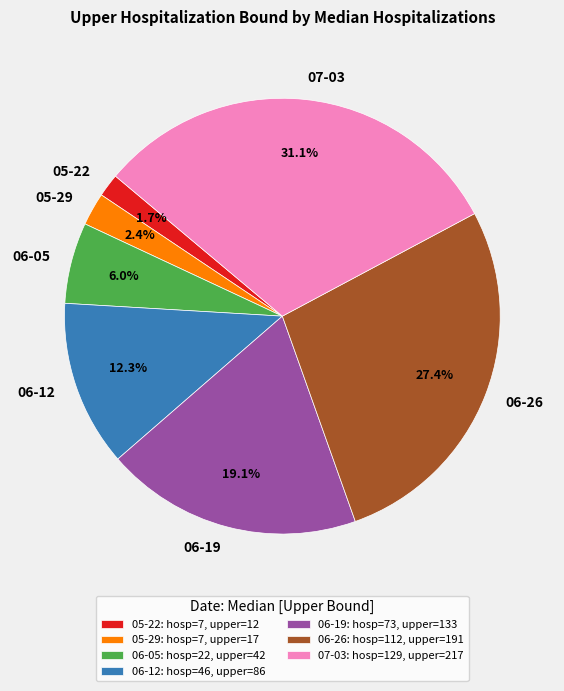

Does 07-03 represent more than half of the total?

No